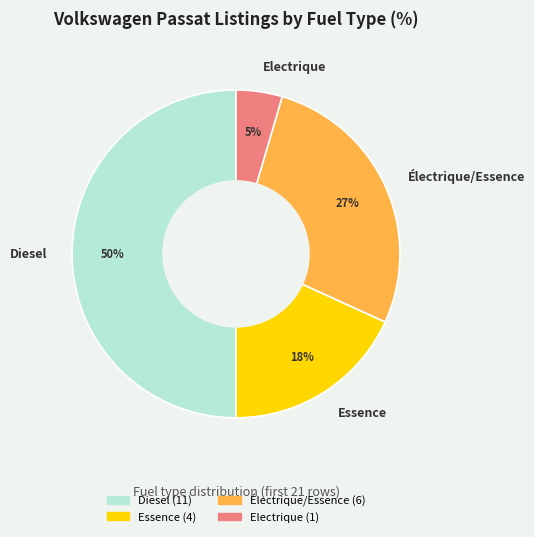

Combined, do Diesel and Électrique/Essence account for over 50%?

Yes